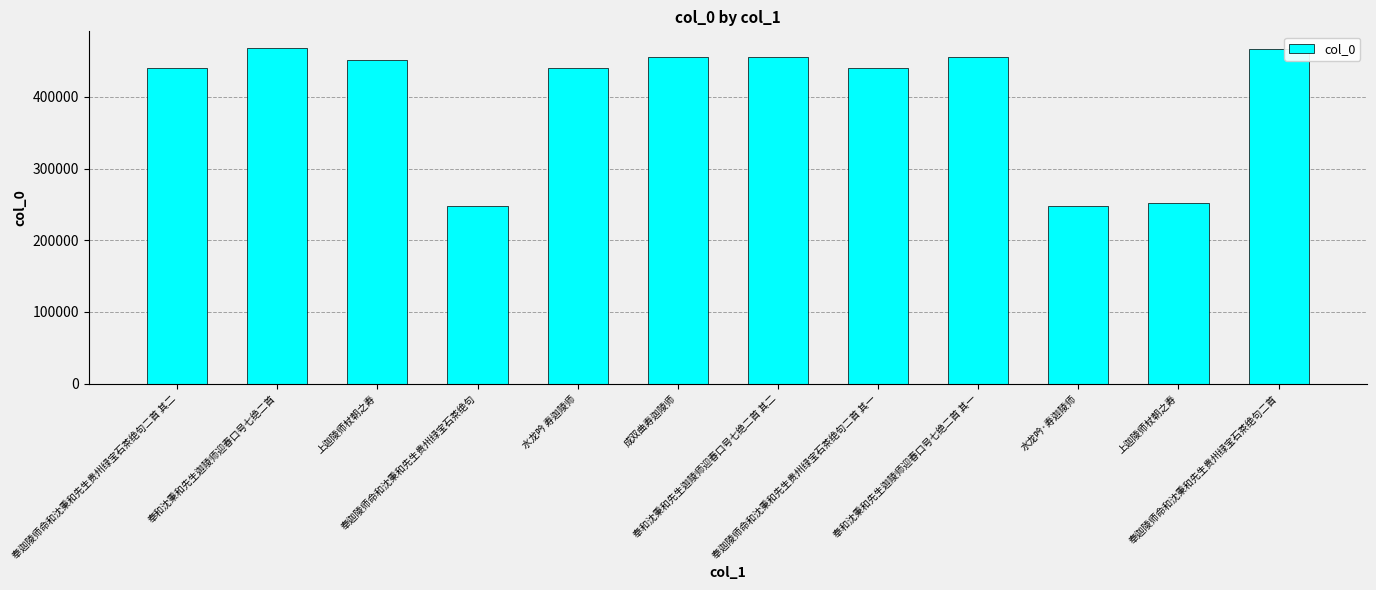

Which has a higher value, 奉和沈秉和先生迦陵师迎春口号七绝二首 其二 or 水龙吟·寿迦陵师?

奉和沈秉和先生迦陵师迎春口号七绝二首 其二